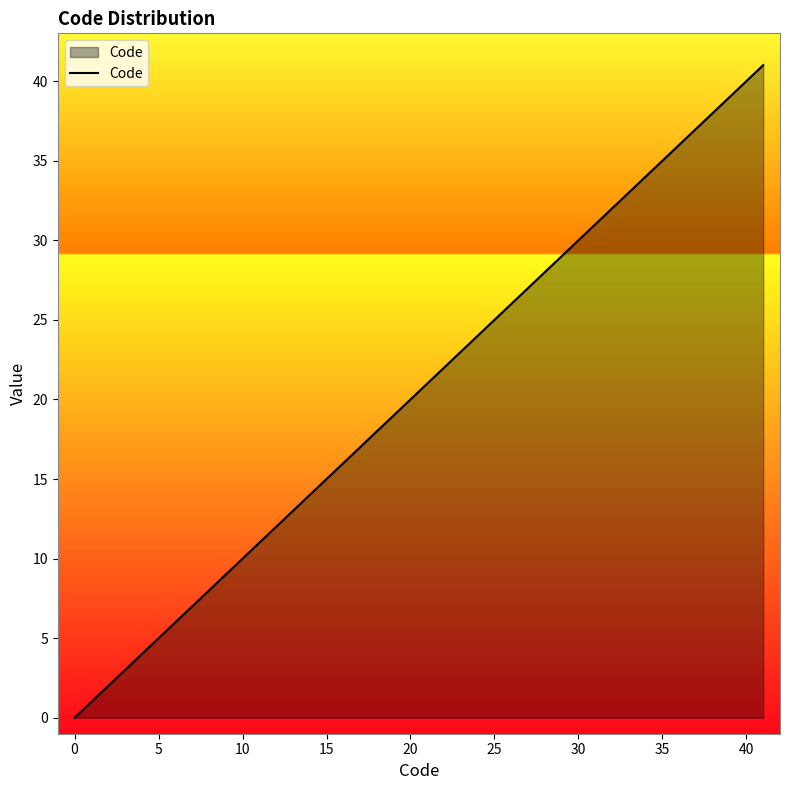

What is the maximum value shown in the chart?

41